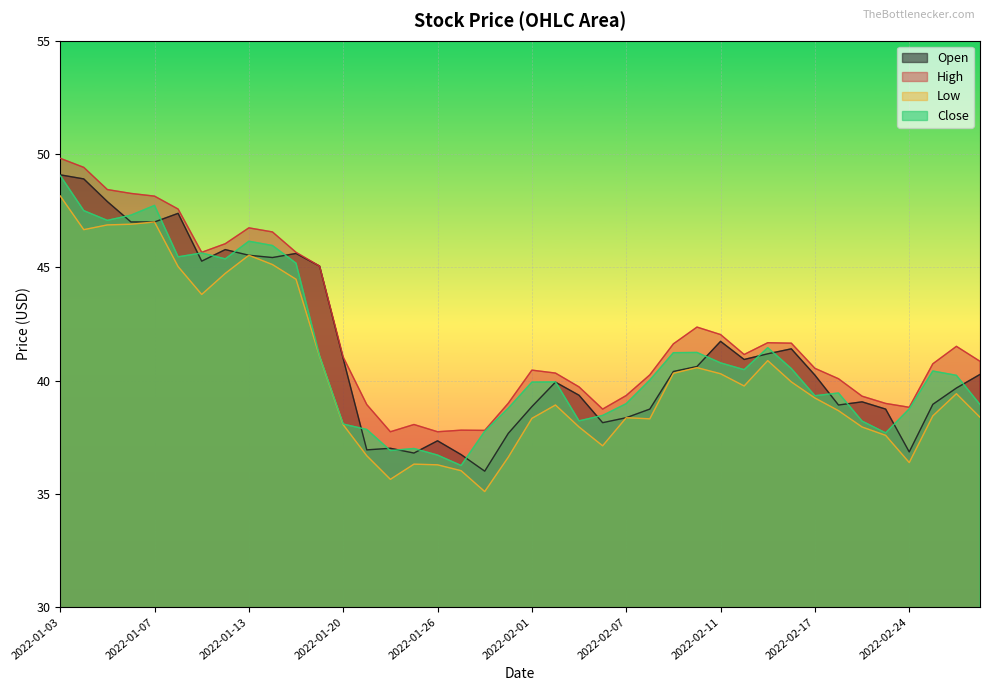

What is the spread (max minus min) of values at 2022-01-31?

2.4